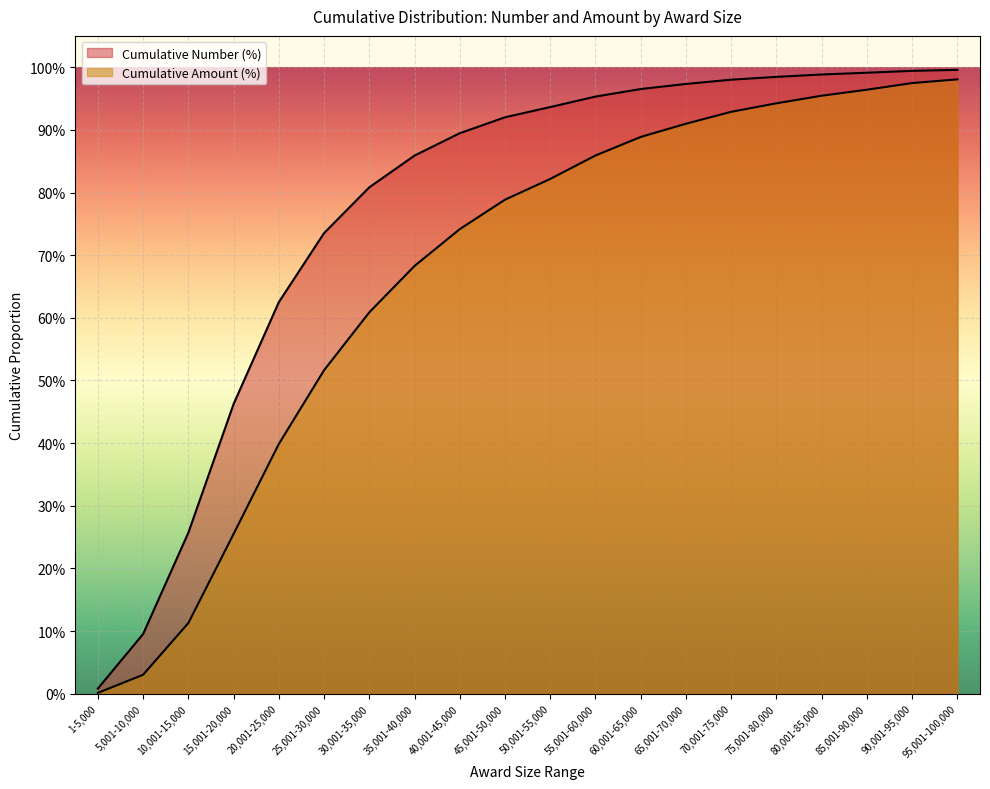

Rank the series at 20,001-25,000 from lowest to highest value.

Cumulative Amount (%), Cumulative Number (%)